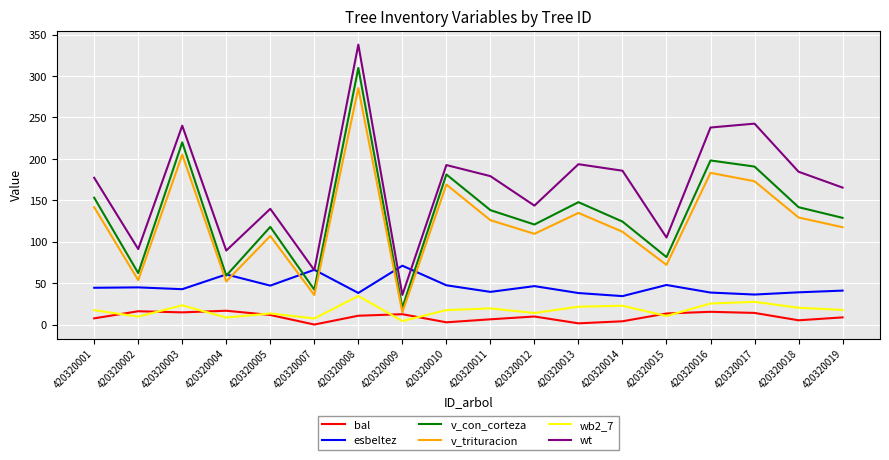

Which series has the largest total across all categories?

wt